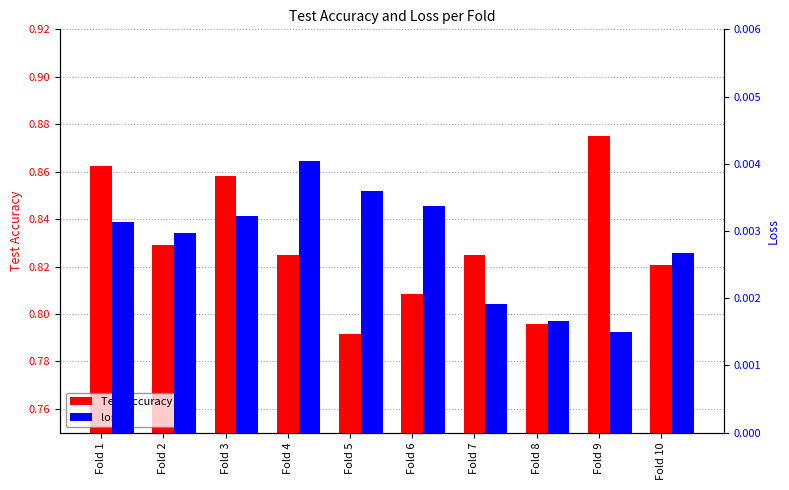

How many bars are there in each group?

2